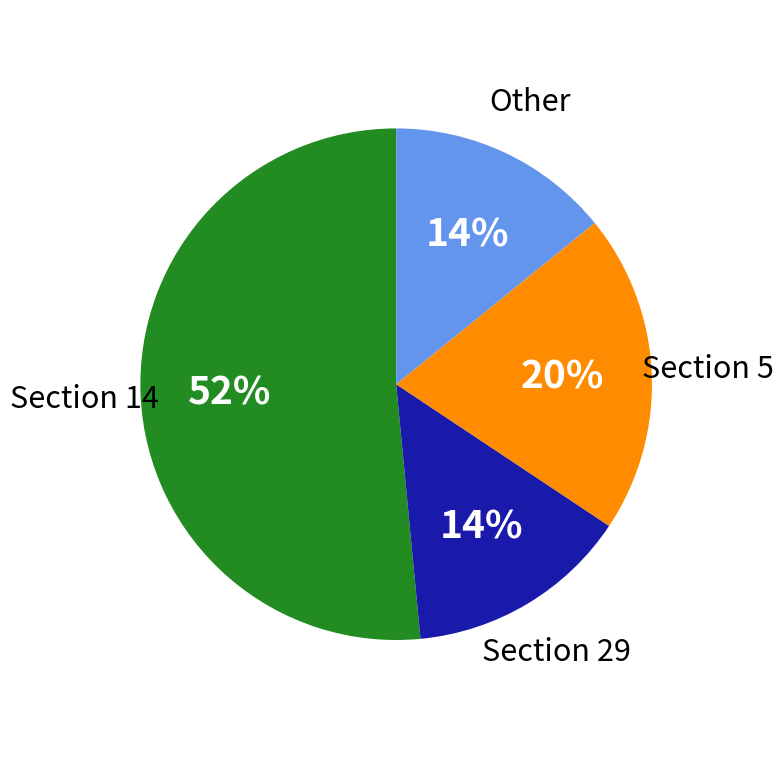

Is there any slice that represents more than half of the pie?

Yes